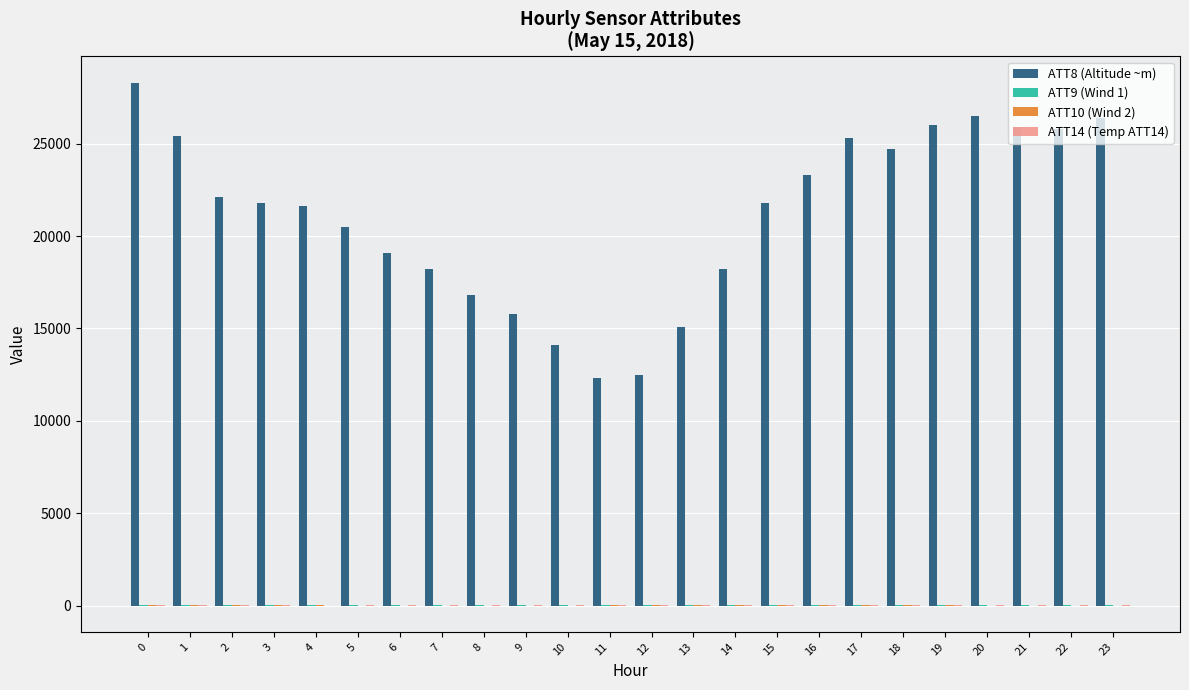

The value of ATT8 (Altitude ~m) at 0 is 46405.9. True or false?

False